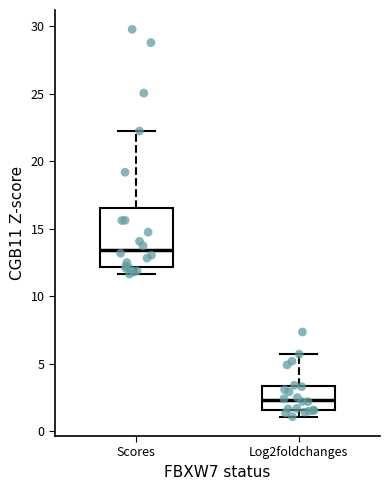

Reading left to right, read every box against the y-axis: the position of its median line, the range the box covers, and the ends of its whiskers. The values are not printed on the chart, so give them approximately, as read against the axis.

Scores: median 13.5, box 12.0 to 16.5, whiskers 11.5 to 22.0
Log2foldchanges: median 2.5, box 1.5 to 3.5, whiskers 1.0 to 5.5